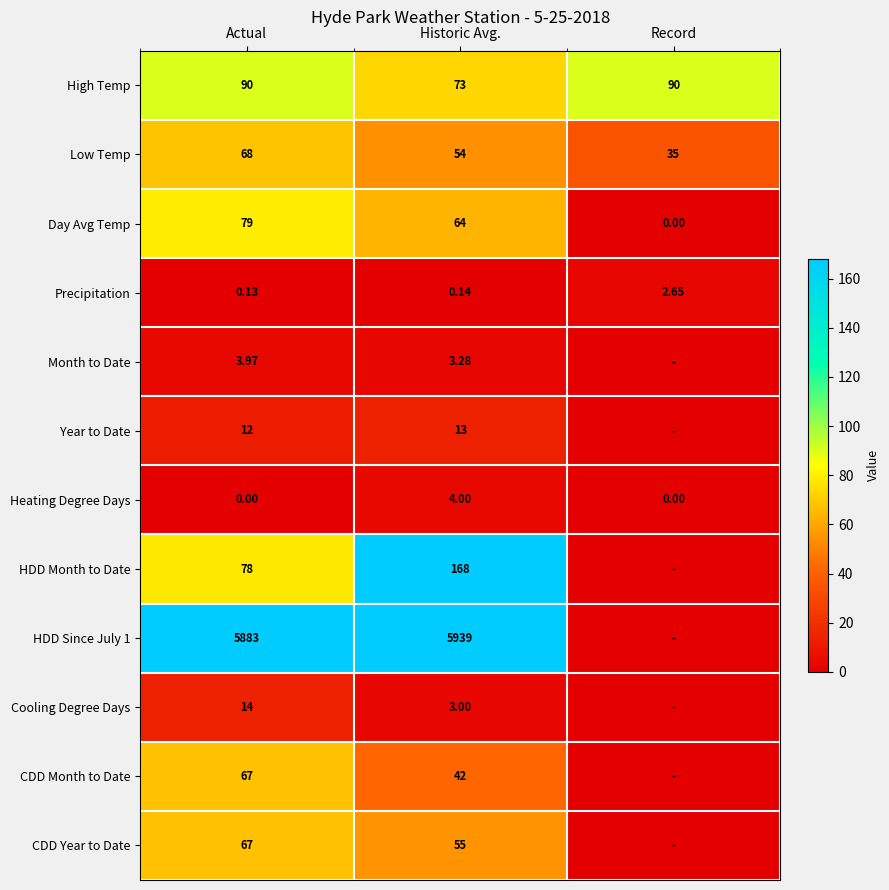

How many Heating Degree Days values are between 0 and 4?

3